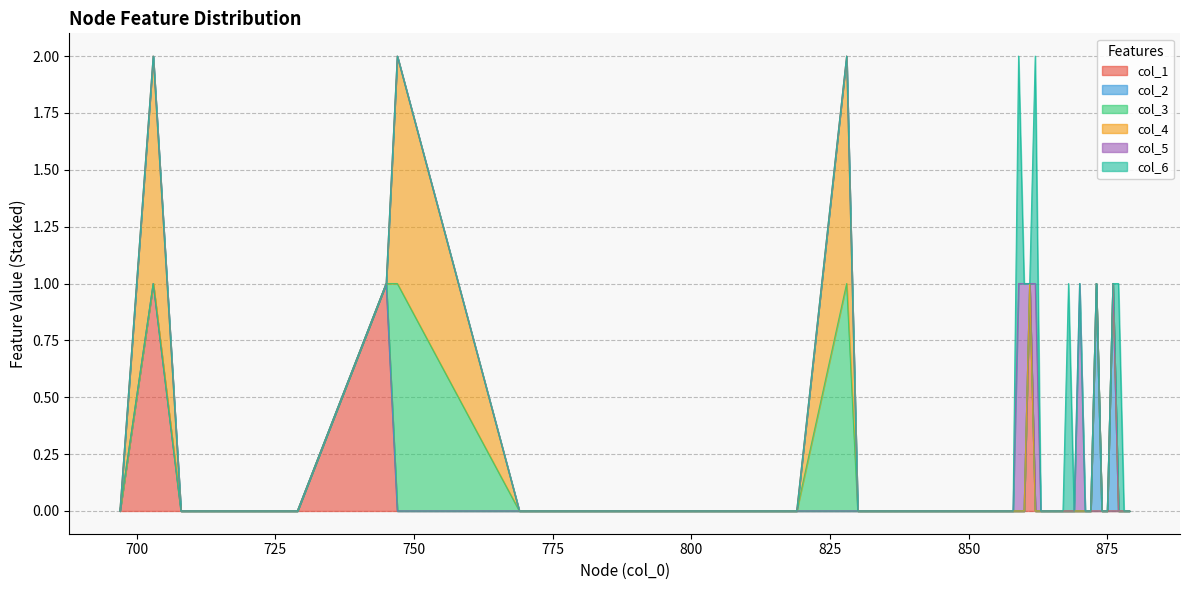

Which series has the largest total across all categories?

col_5